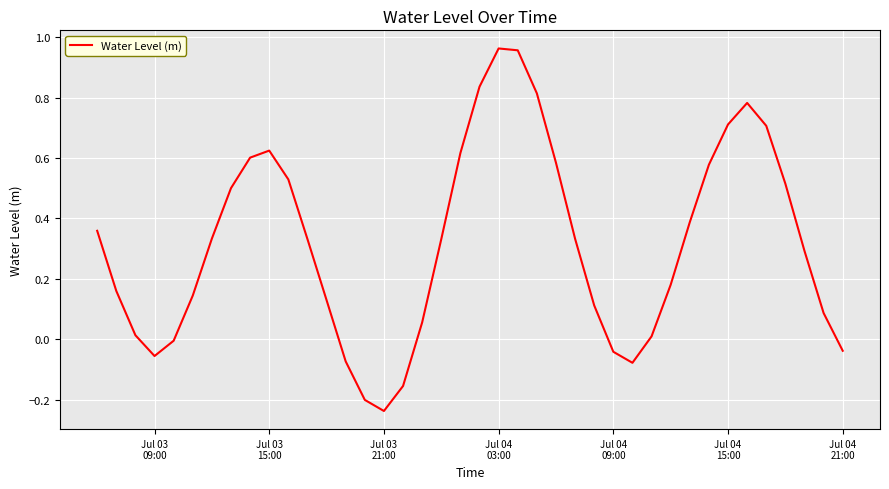

What is the difference between the maximum and minimum values?

1.2